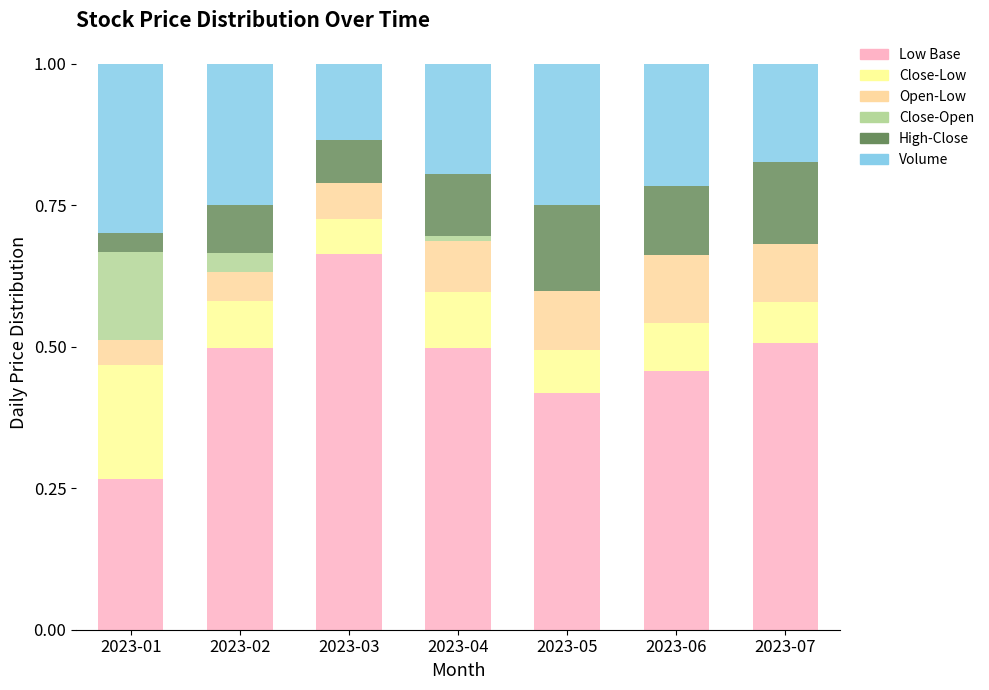

Where is Close-Open nearest to the value 0?

2023-03